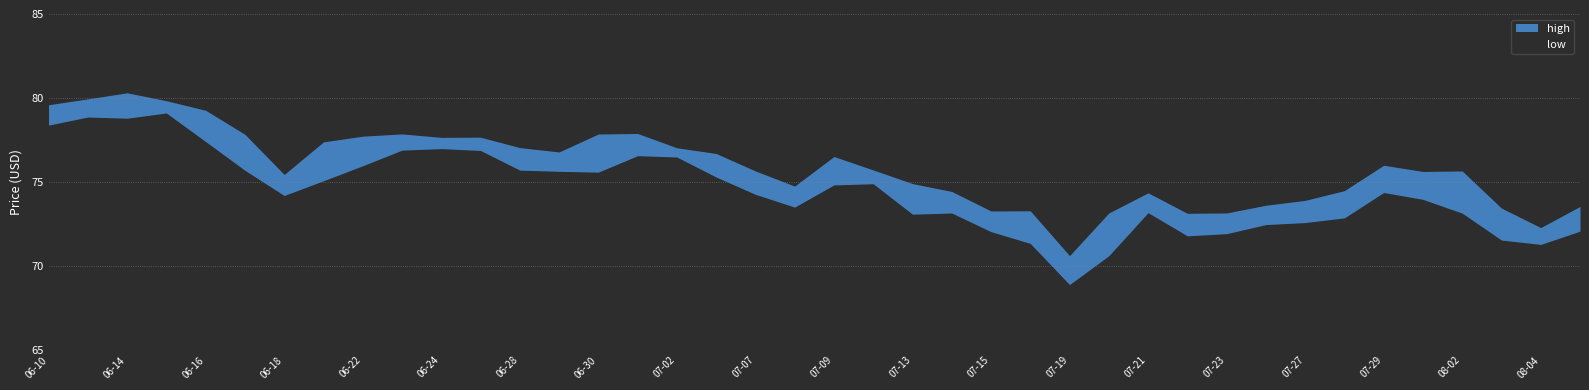

The value of high at 2021-07-19 is 70.6. True or false?

True